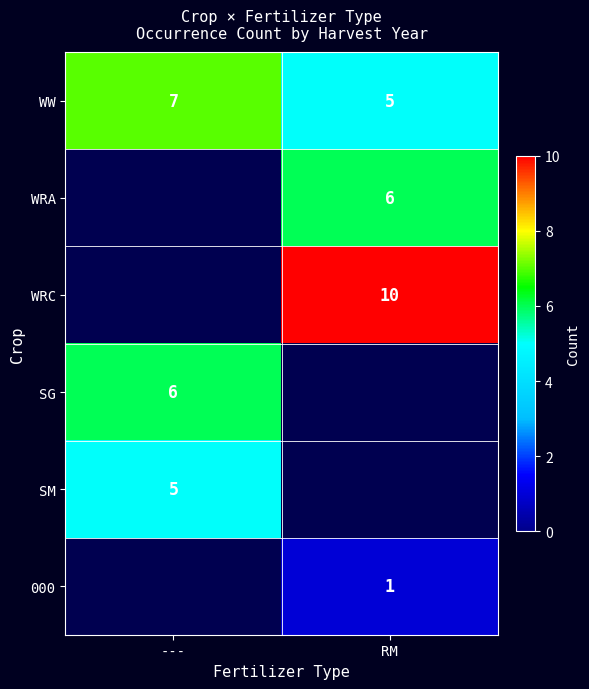

Is it true that WW equals 7 at ---?

True